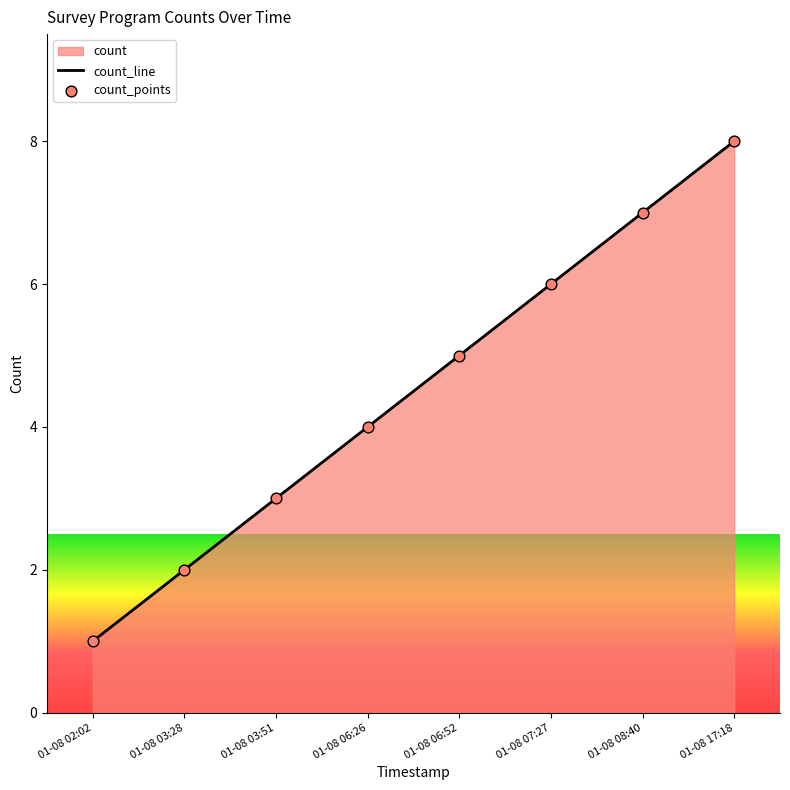

Which series has the largest Y range (max minus min)?

count_line